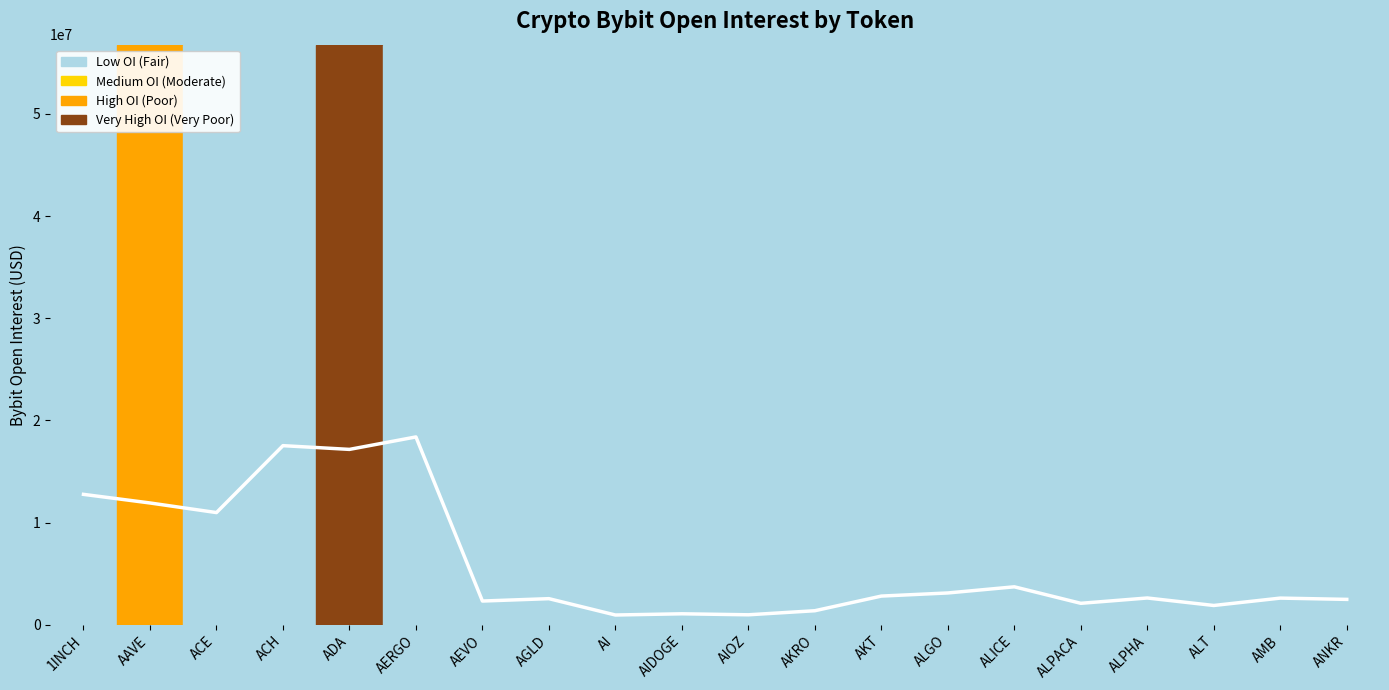

Where does the data first go above 2611578?

1INCH